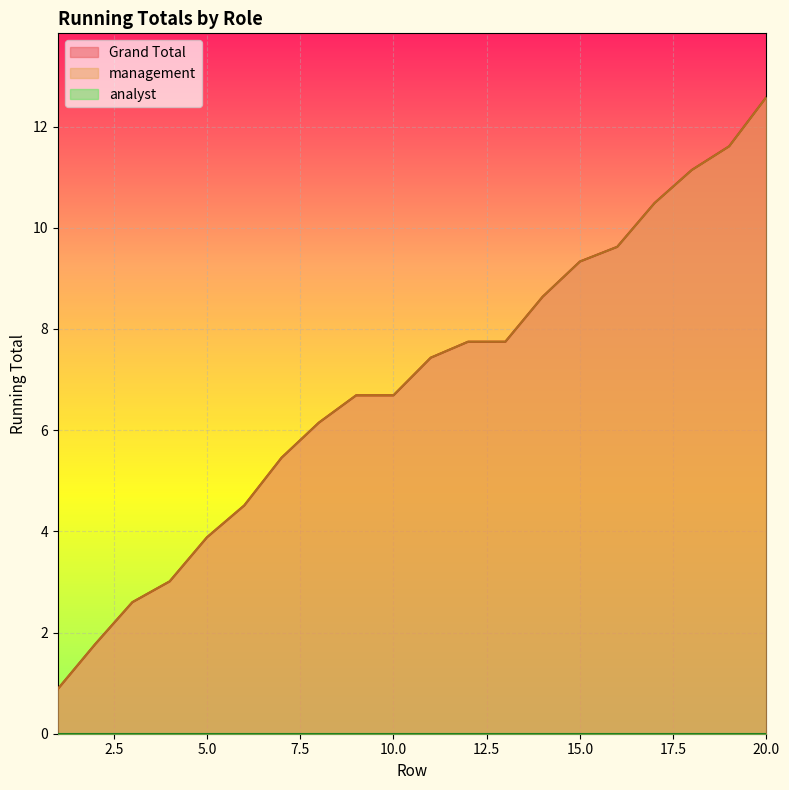

Which label corresponds to the smallest value in the chart?

1